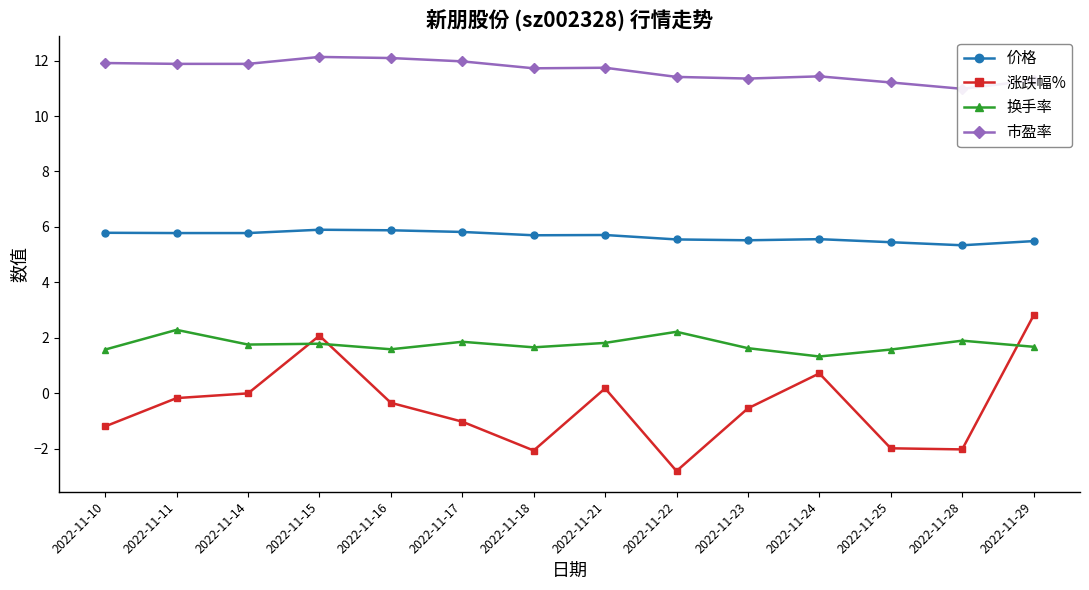

Which series changed the most between 2022-11-11 and 2022-11-15?

涨跌幅%